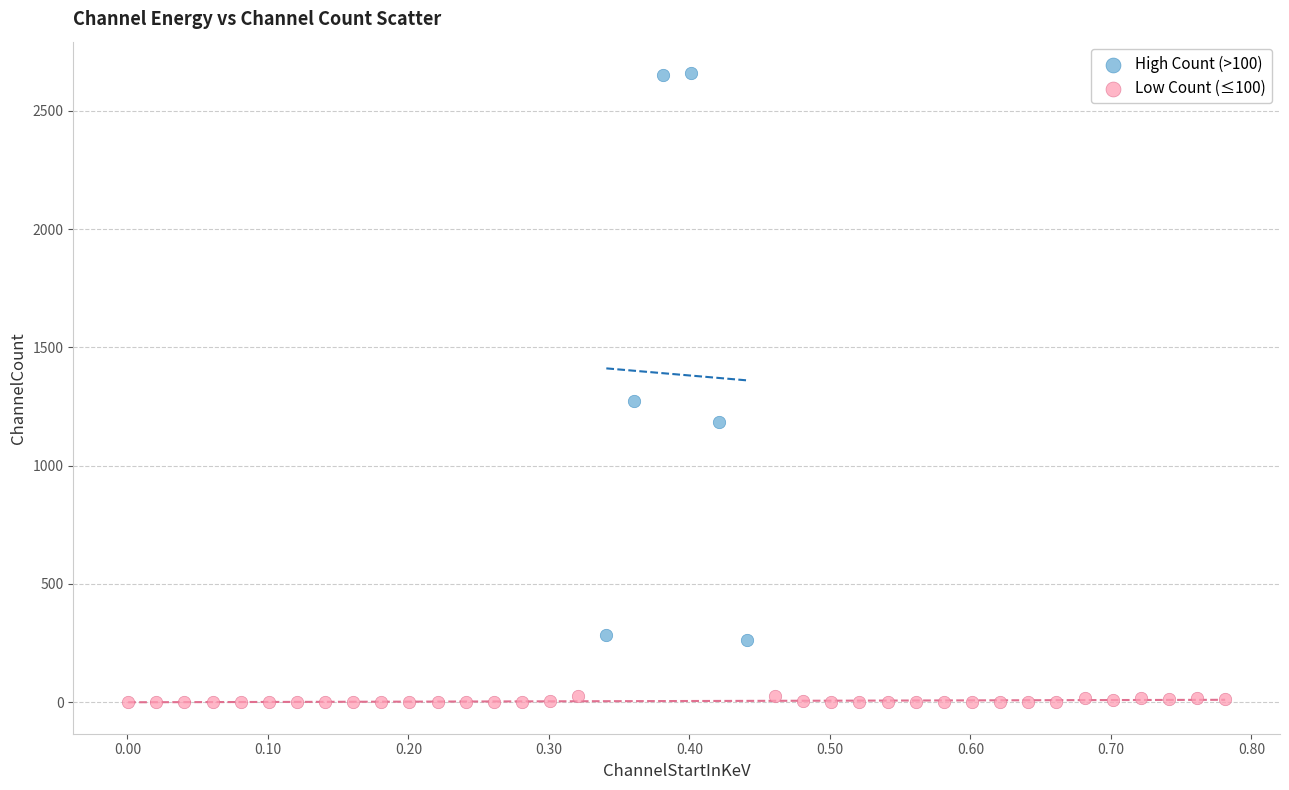

Which series contains the highest Y value?

High Count (>100)